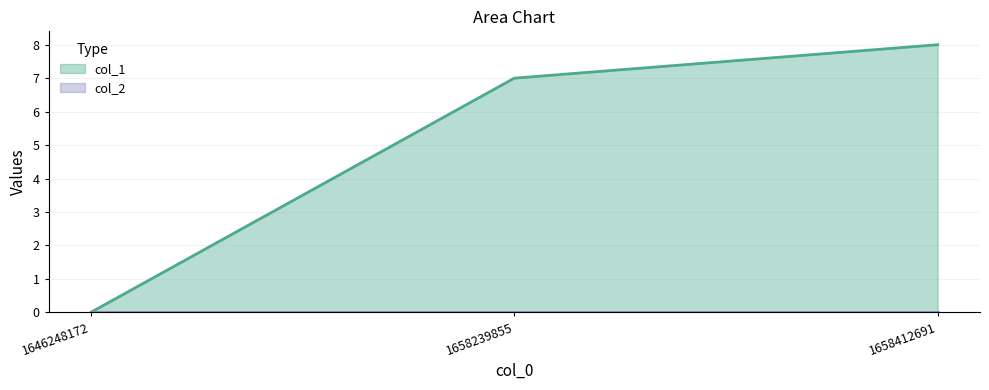

Count the number of categories in the chart.

3